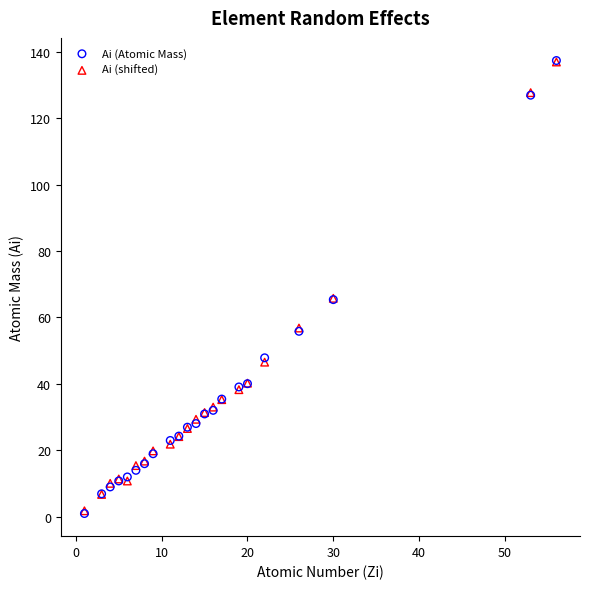

Which series has the widest spread of Y values?

Ai (Atomic Mass)